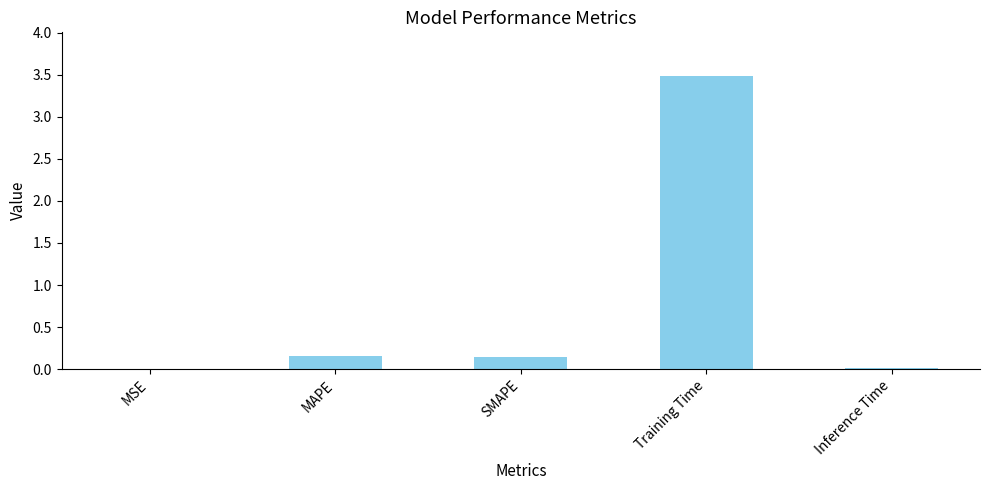

Between MSE and SMAPE, which is larger?

SMAPE